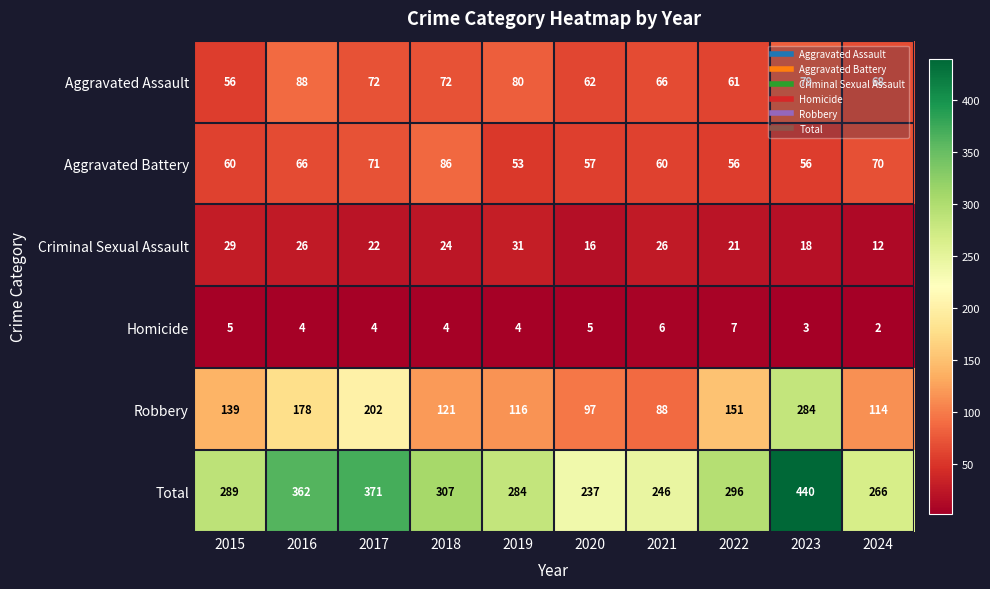

What is the lowest value of the Aggravated Assault series?

56